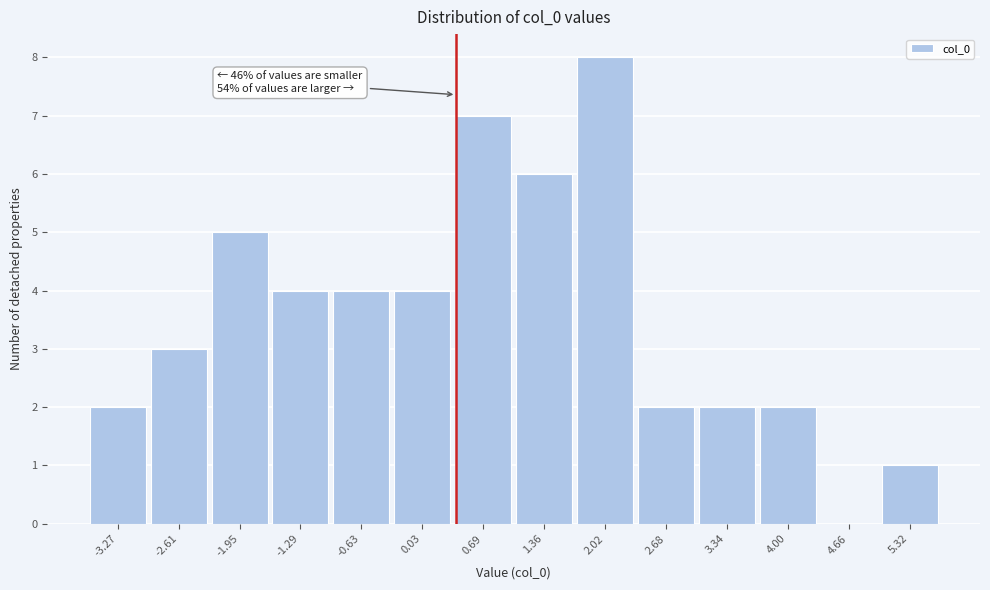

Which range on the x-axis has the tallest bar?

1.7 to 2.3